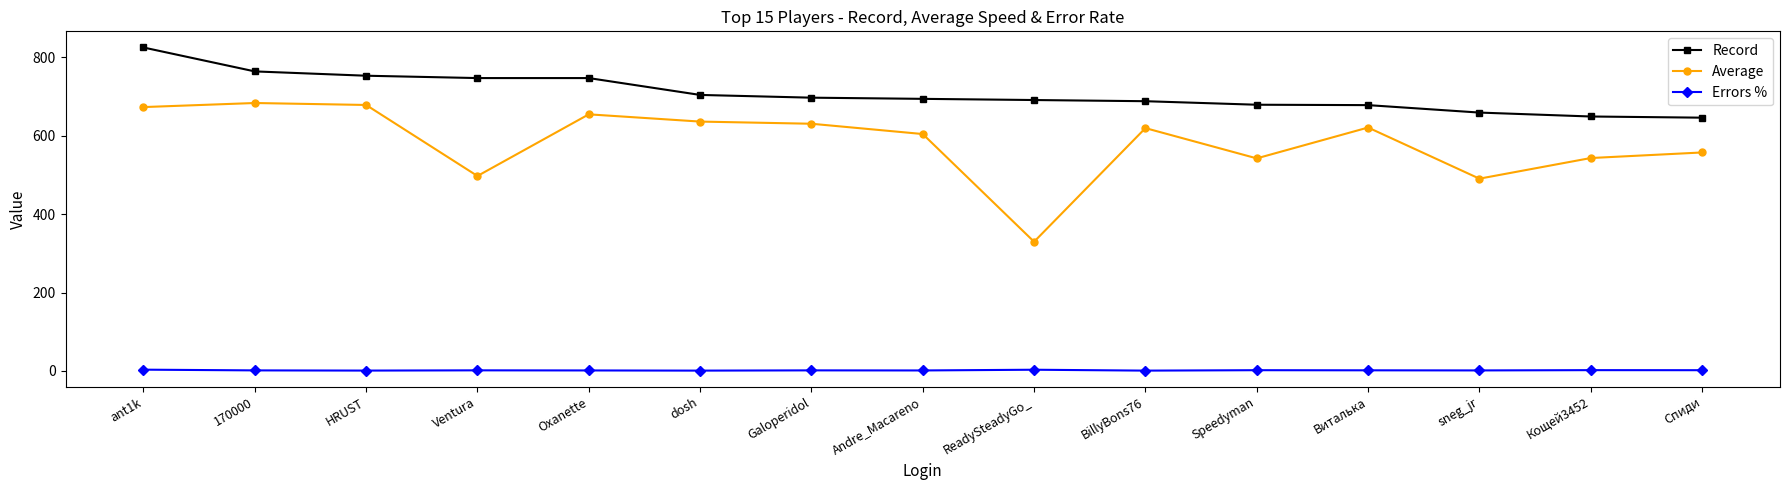

Which category has the highest value across all series?

ant1k